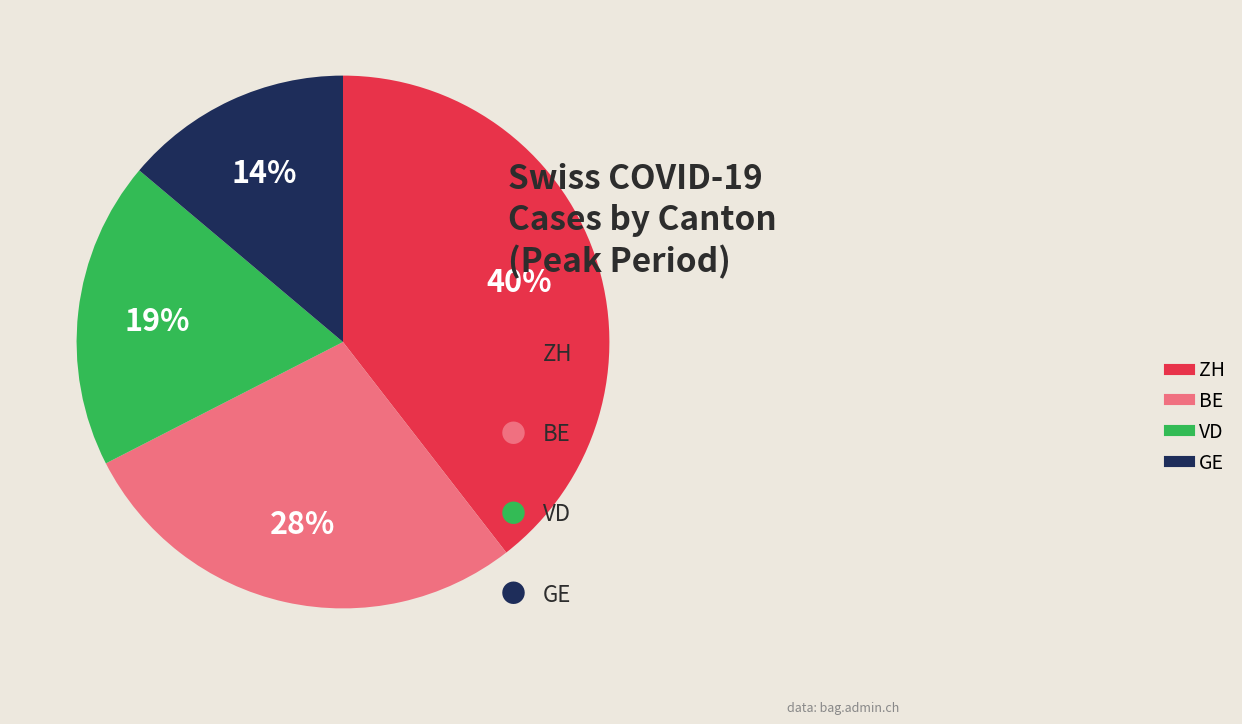

To the nearest percent, what is the average slice percentage?

25%